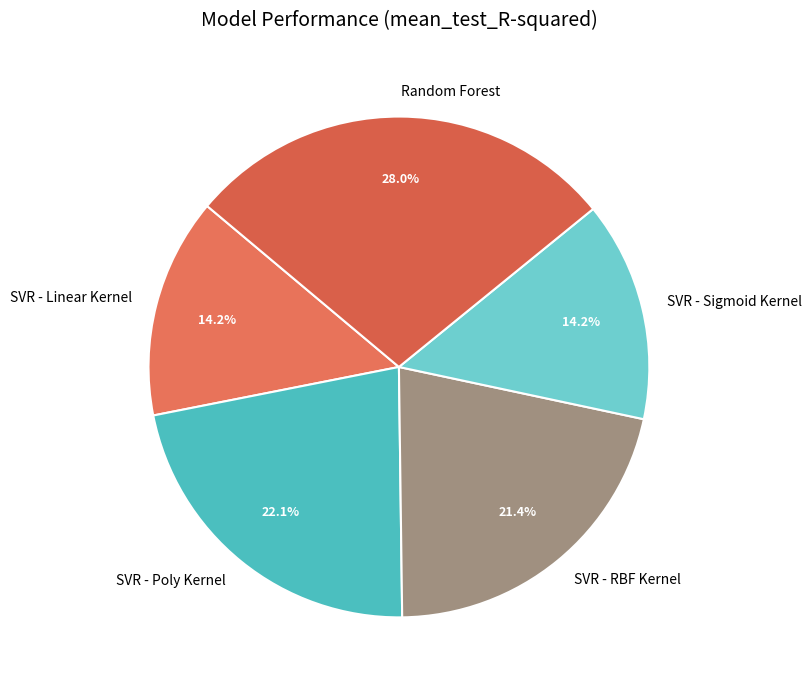

What is the largest slice in the pie chart?

Random Forest